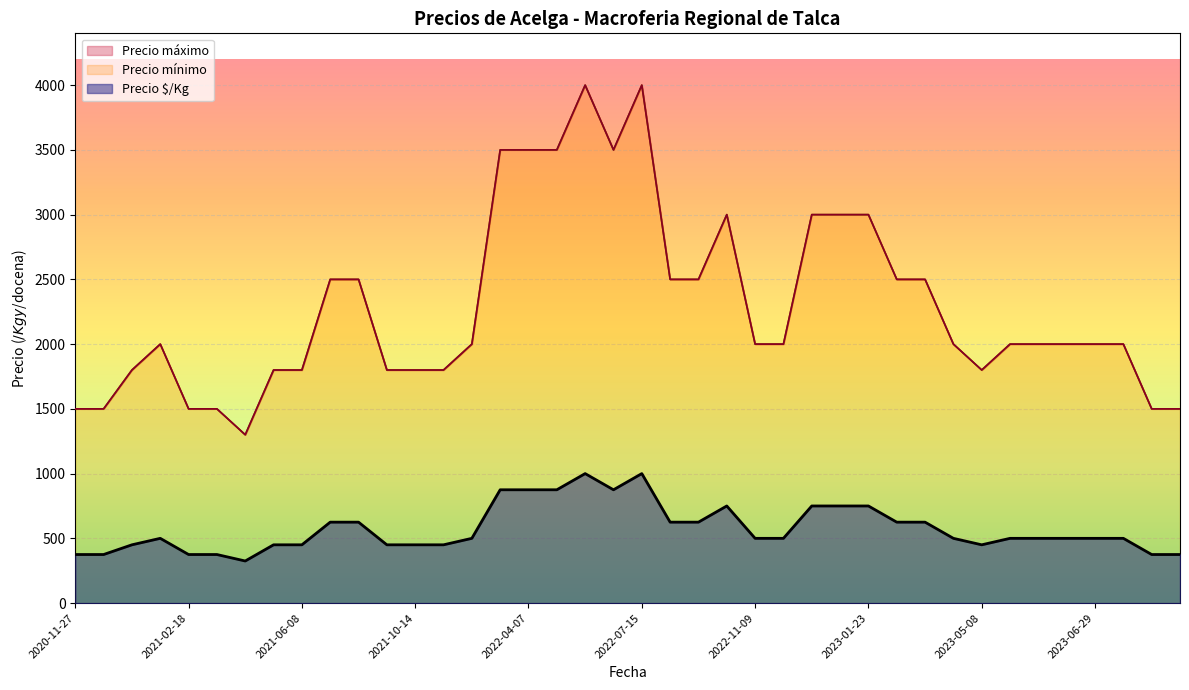

At which label is Precio mínimo closest to 2650?

2021-09-15